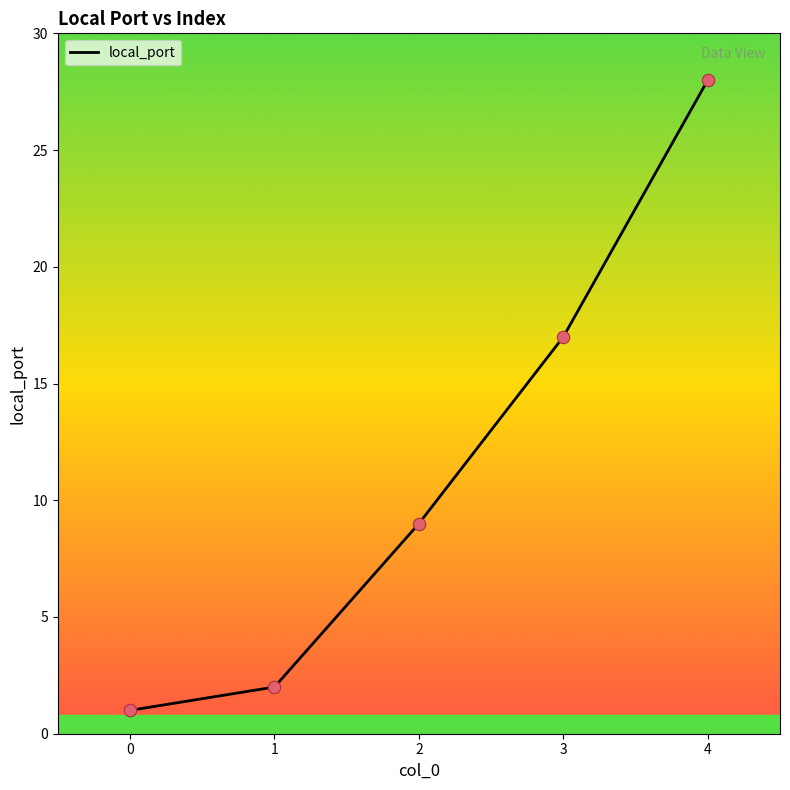

What is the change in value from 0 to 2?

+8